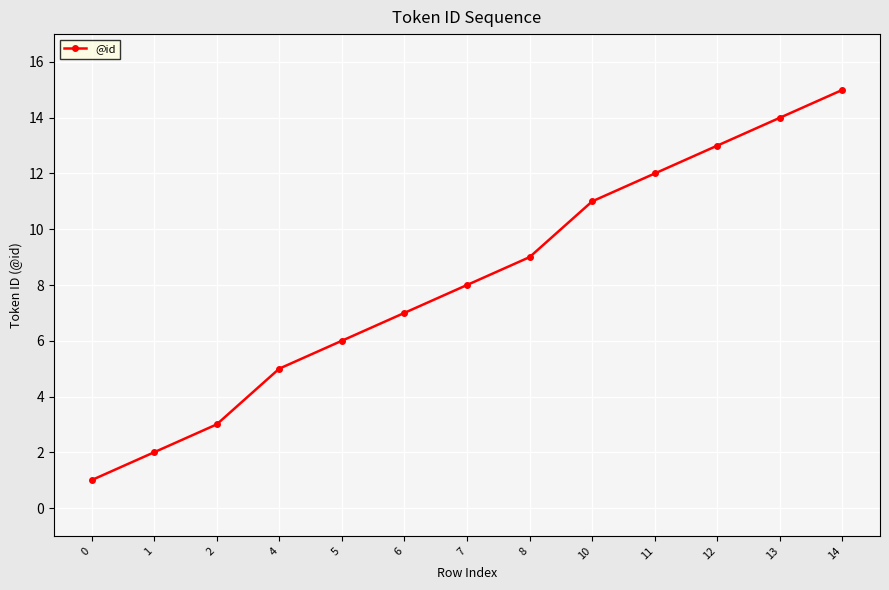

How many lines are shown in the chart?

1